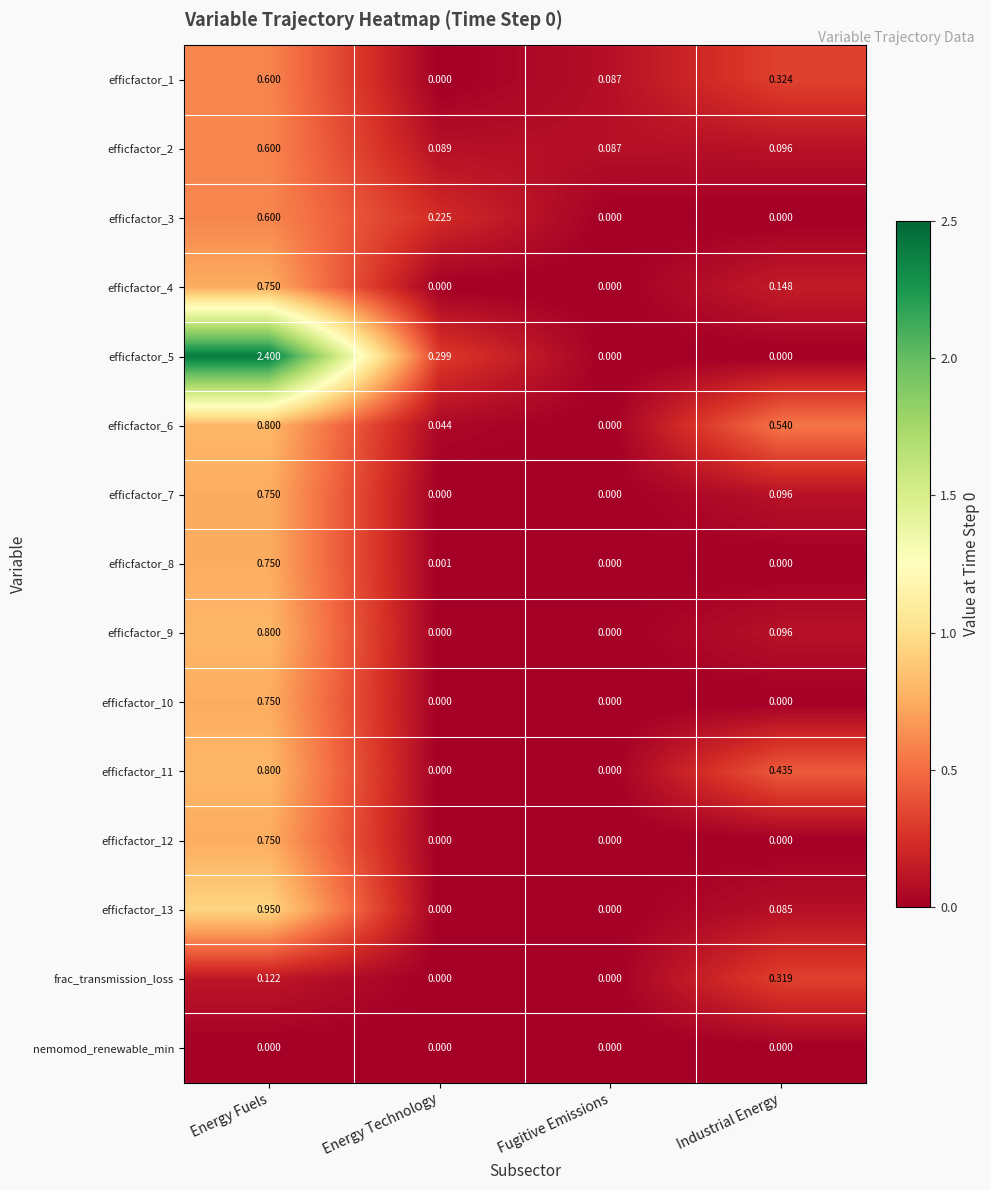

At which label does efficfactor_8 reach its peak?

Energy Fuels